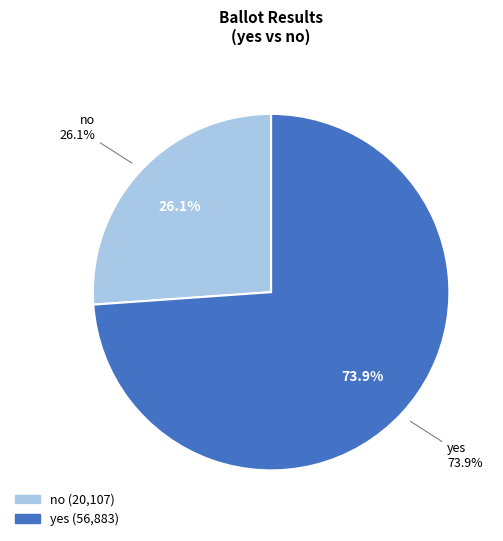

Which has a higher value, no or yes?

yes